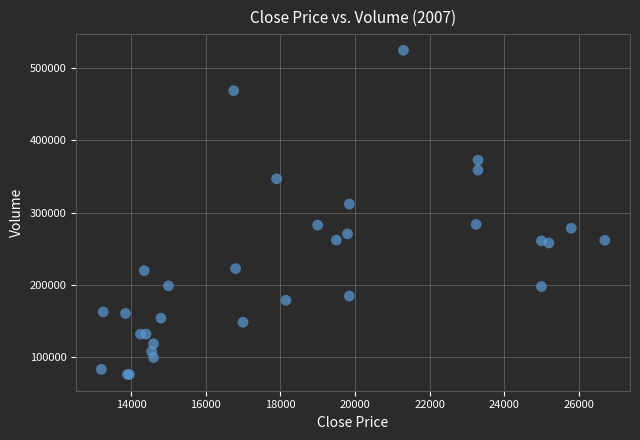

What Y value in the scatter plot is closest to 300250?

311700